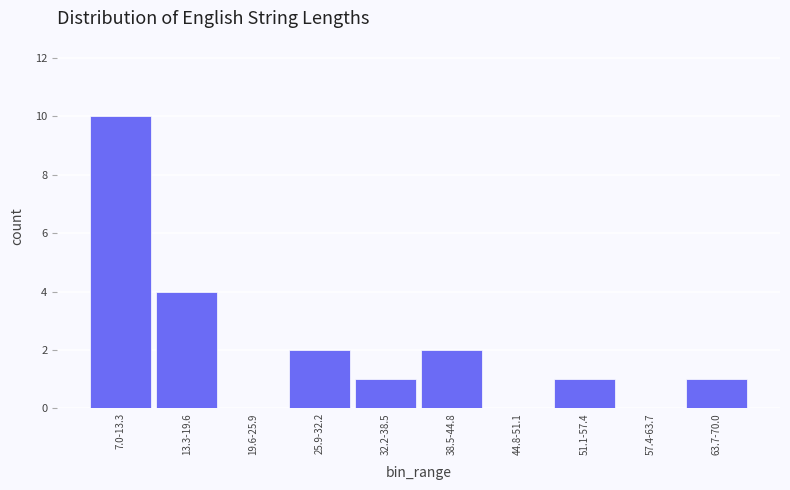

Reading right to left, what are all the values shown in this chart?

63.7-70.0=1	57.4-63.7=0	51.1-57.4=1	44.8-51.1=0	38.5-44.8=2	32.2-38.5=1	25.9-32.2=2	19.6-25.9=0	13.3-19.6=4	7.0-13.3=10